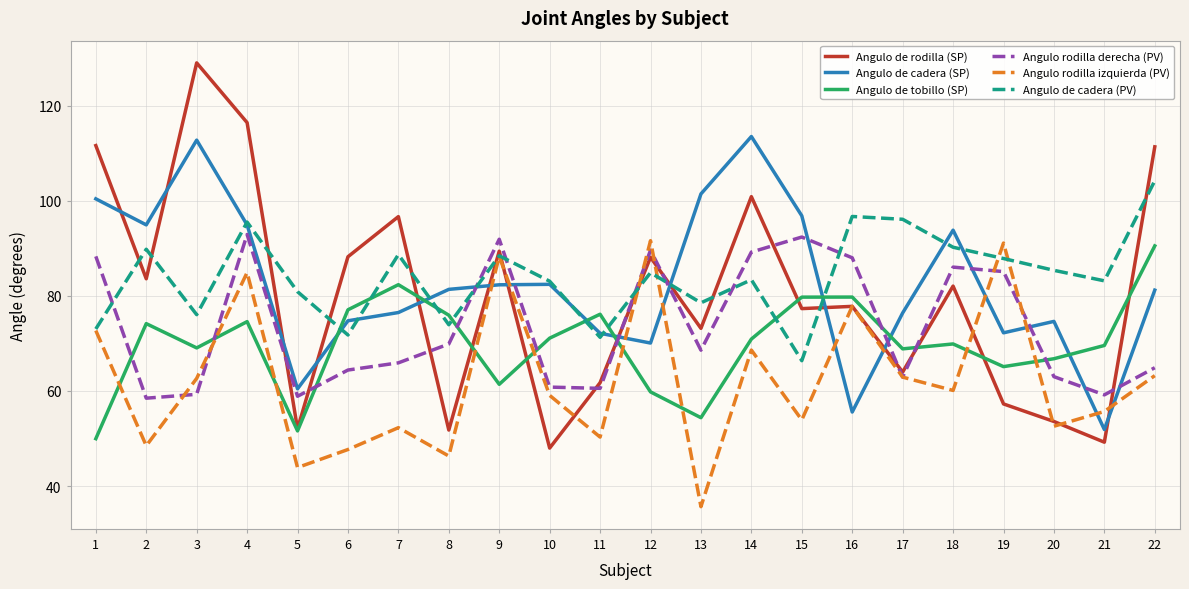

Between which two adjacent categories do Angulo rodilla derecha (PV) and Angulo de tobillo (SP) first intersect?

1 and 2